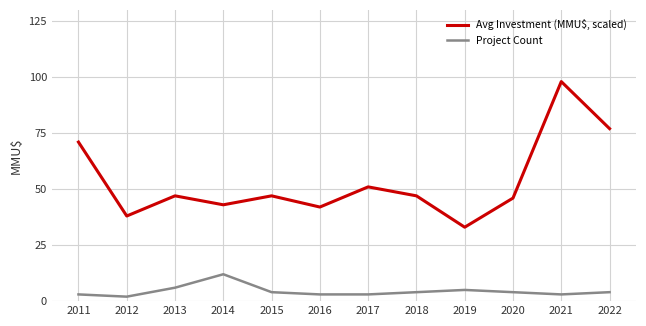

True or false: Project Count and Avg Investment (MMU$, scaled) cross at least once.

False